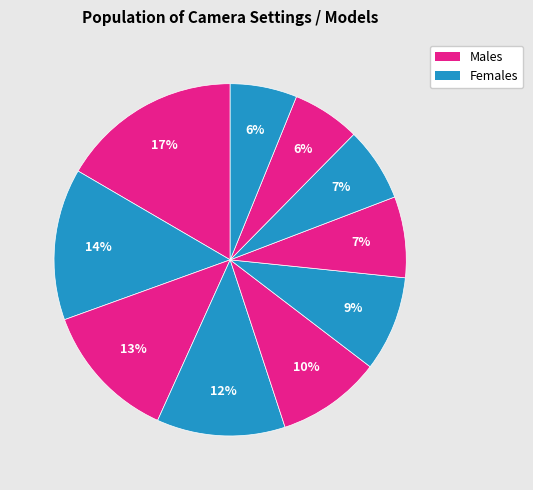

How many slices are in this pie chart?

10